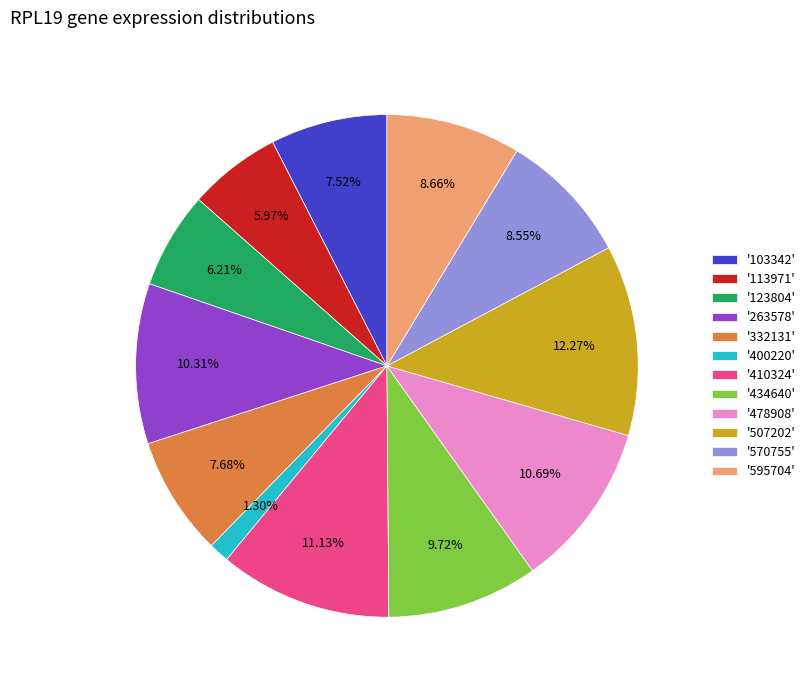

Which has a higher value, '434640' or '570755'?

'434640'